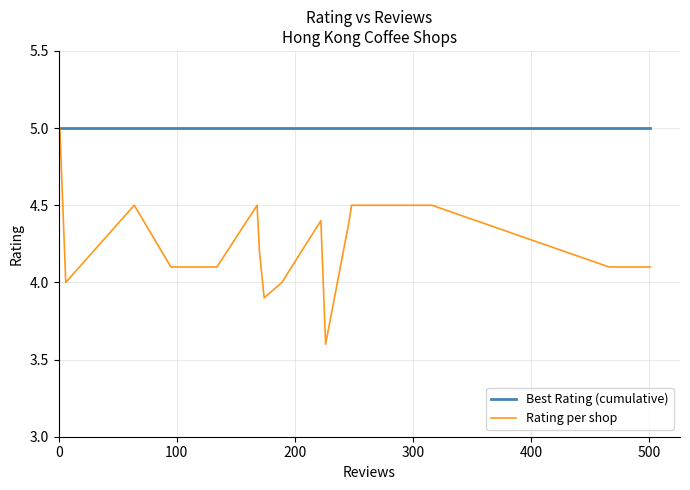

Which series has the largest range (max minus min)?

Rating per shop